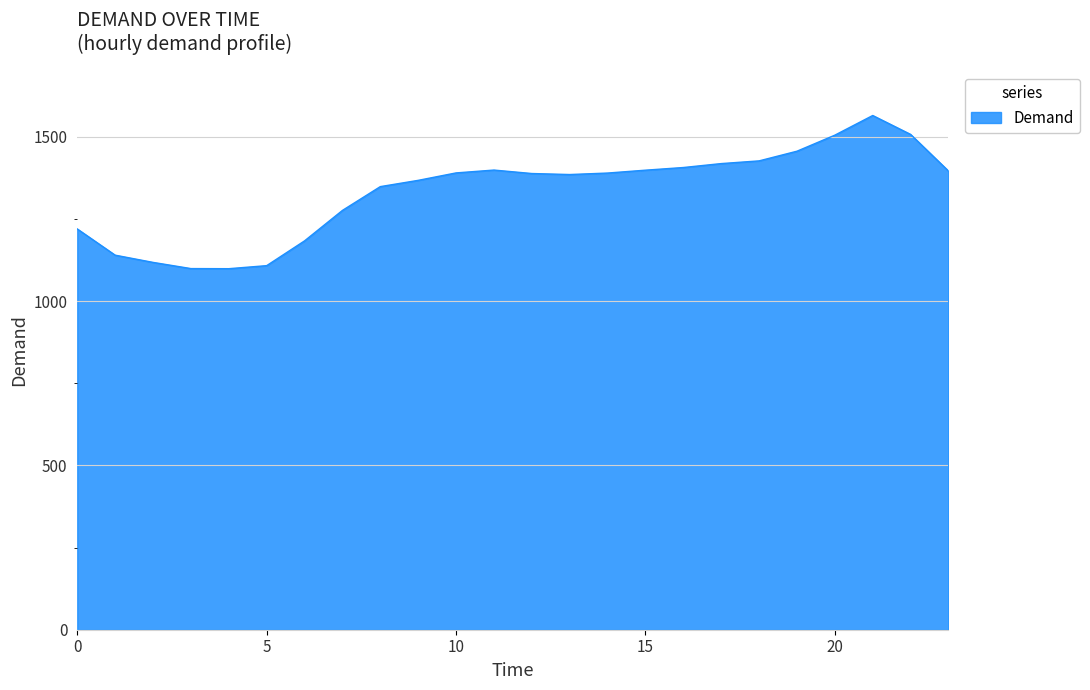

What is the difference between the maximum and minimum values?

466.3